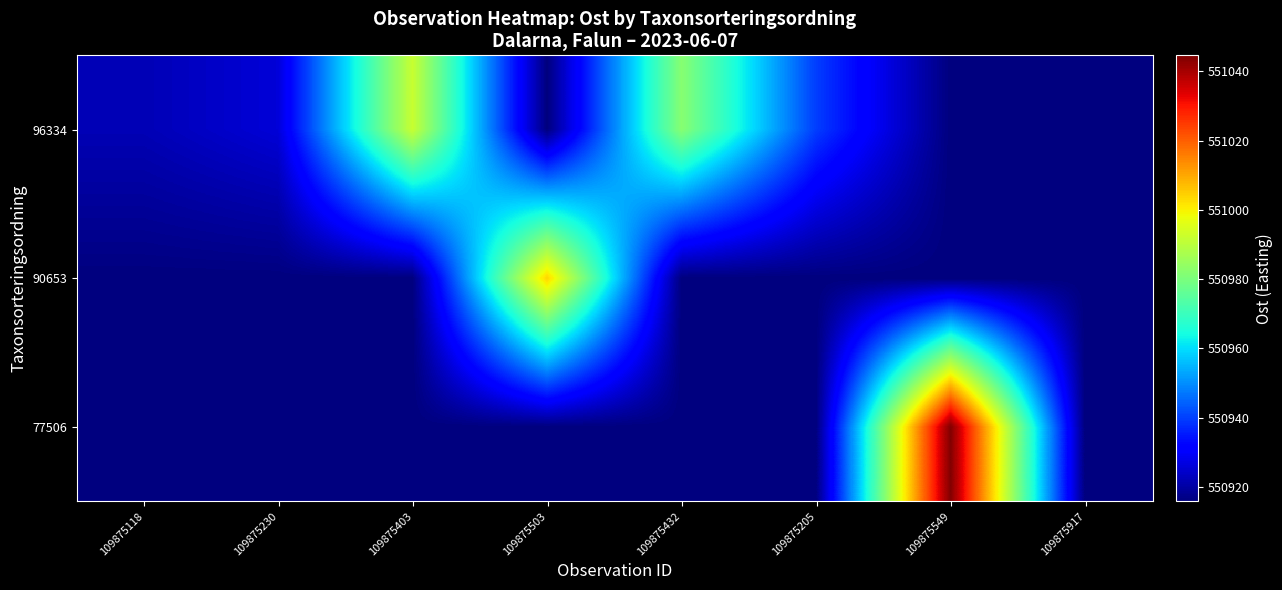

At which category is the sum across all series the highest?

109875549